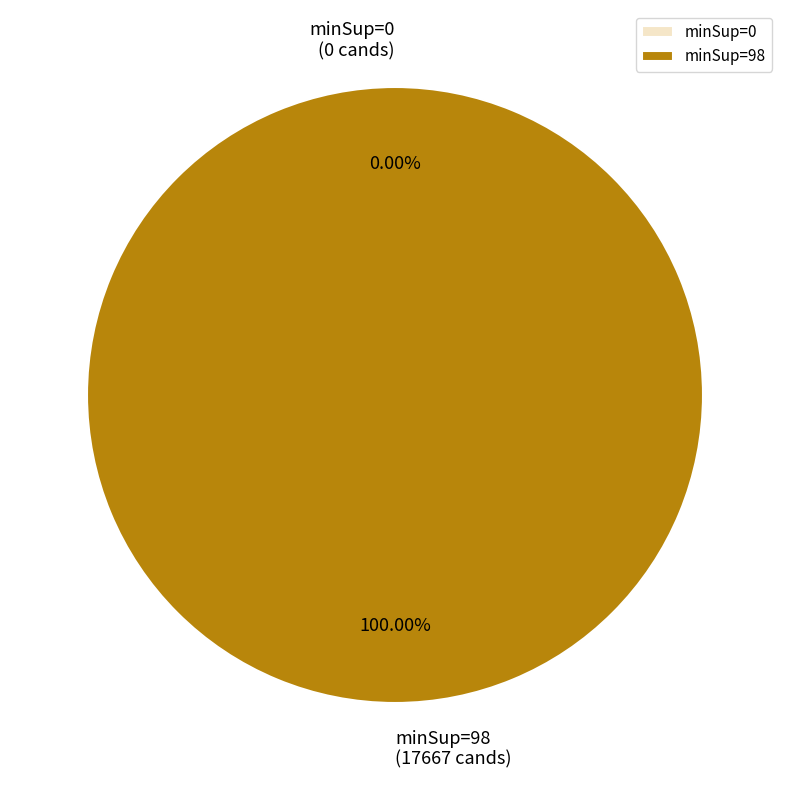

Count the number of slices in the pie.

2